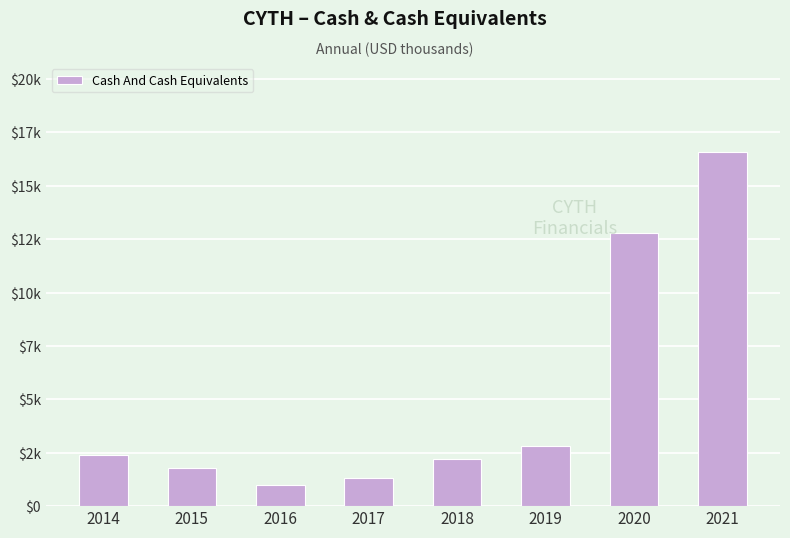

What is the change in value from 2016 to 2019?

+1800